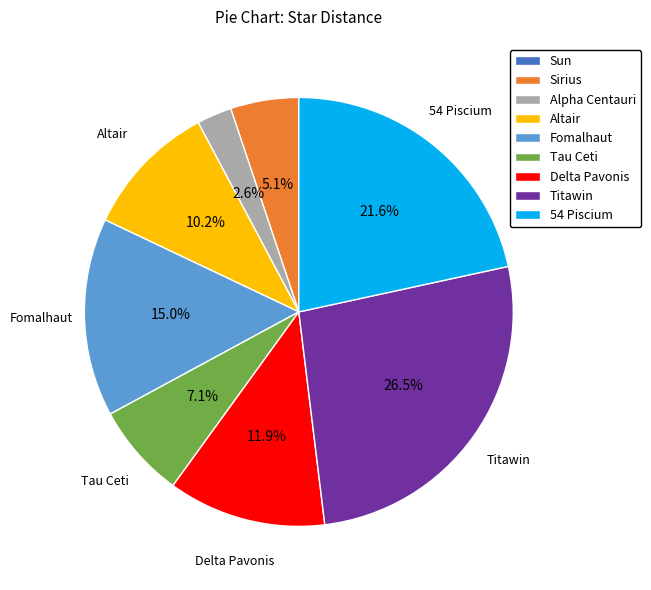

Which category has the biggest portion of the pie?

Titawin